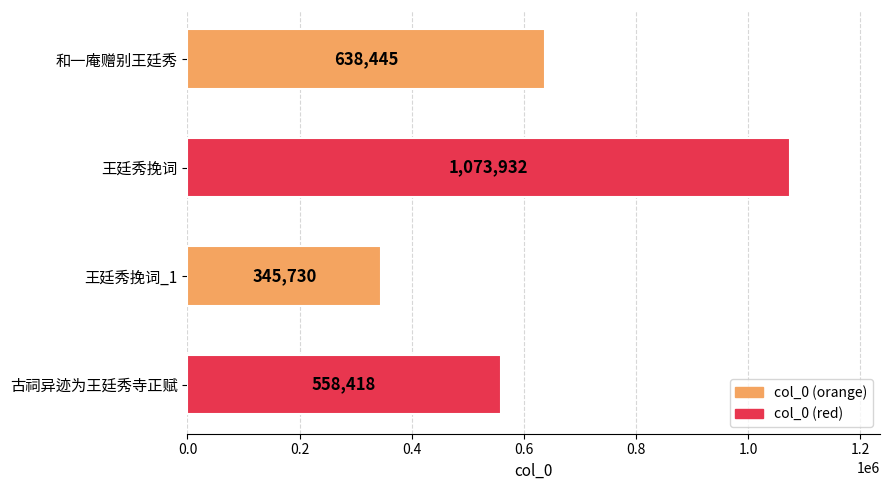

How many bars are there in total?

4